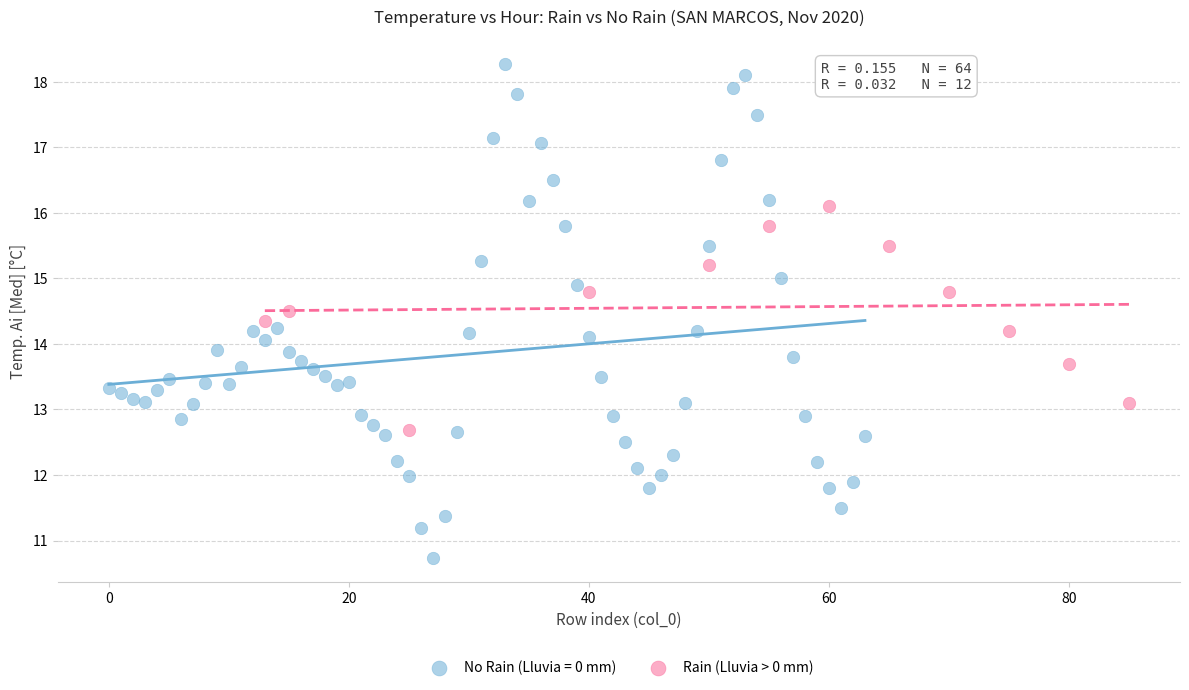

Which series reaches the maximum Y coordinate?

No Rain (Lluvia = 0 mm)